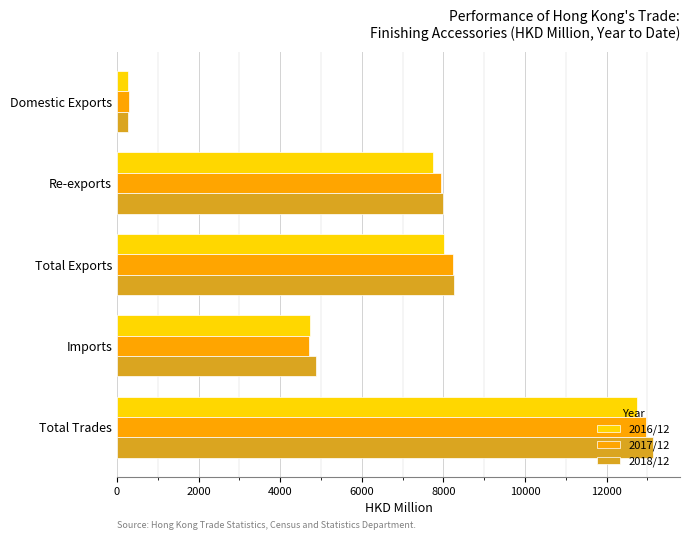

What is the highest value of the 2016/12 series?

12752.6